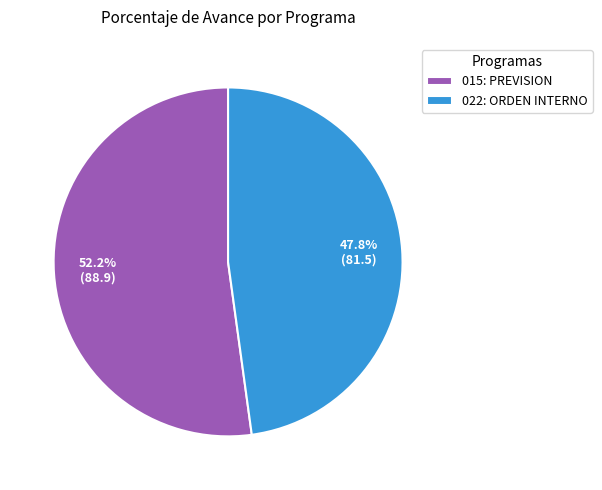

The 022: ORDEN INTERNO slice represents 35% of the pie. True or false?

False